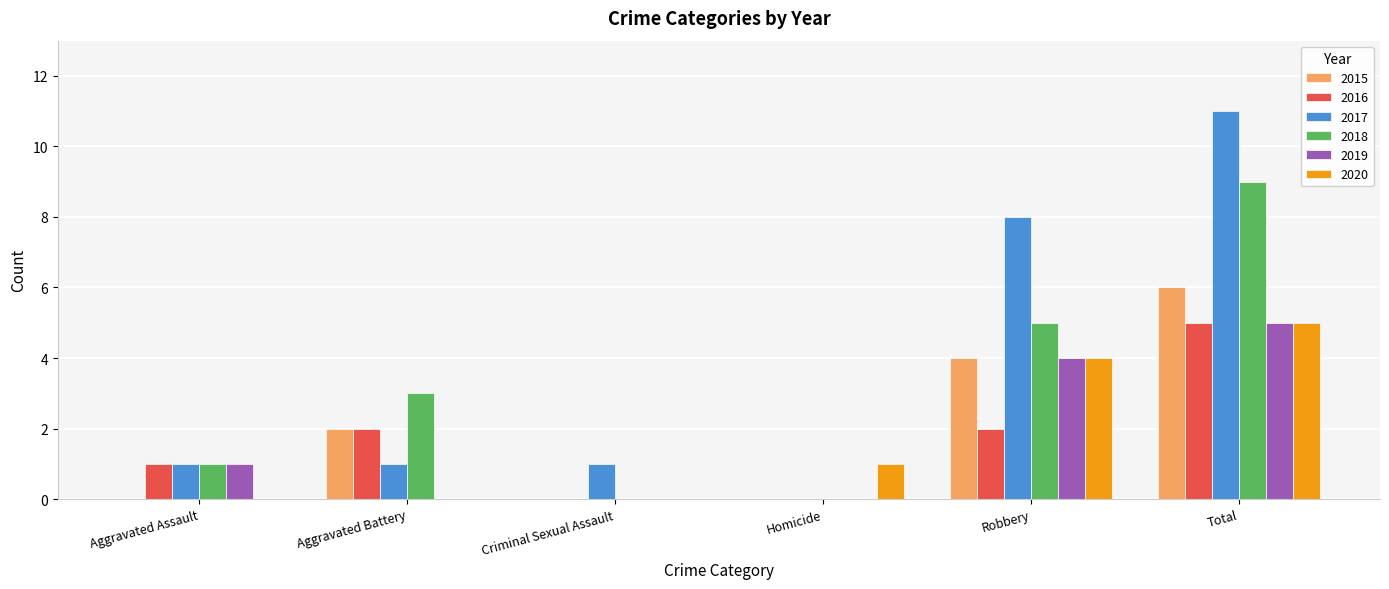

Are the bars grouped side by side (vs. stacked)?

Yes